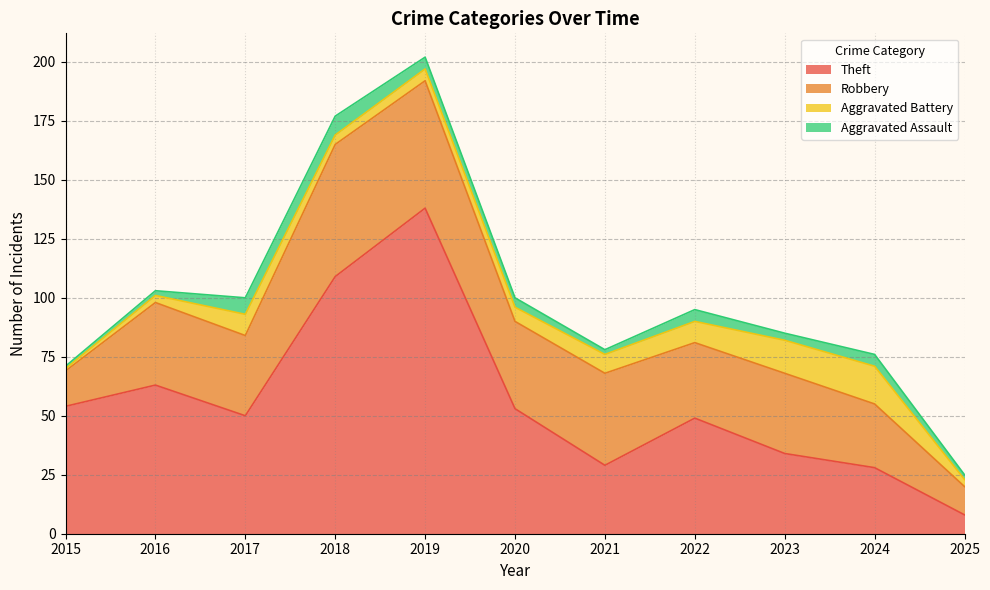

Where is the first local minimum for Aggravated Assault?

2021